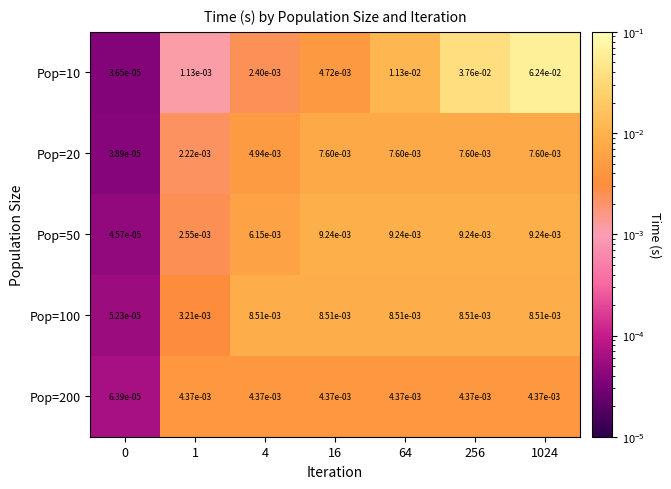

Reading left to right, what are all the values shown in this chart?

Pop=10: 0=0.0	1=0.0	4=0.0	16=0.0	64=0.0	256=0.0	1024=0.1
Pop=20: 0=0.0	1=0.0	4=0.0	16=0.0	64=0.0	256=0.0	1024=0.0
Pop=50: 0=0.0	1=0.0	4=0.0	16=0.0	64=0.0	256=0.0	1024=0.0
Pop=100: 0=0.0	1=0.0	4=0.0	16=0.0	64=0.0	256=0.0	1024=0.0
Pop=200: 0=0.0	1=0.0	4=0.0	16=0.0	64=0.0	256=0.0	1024=0.0